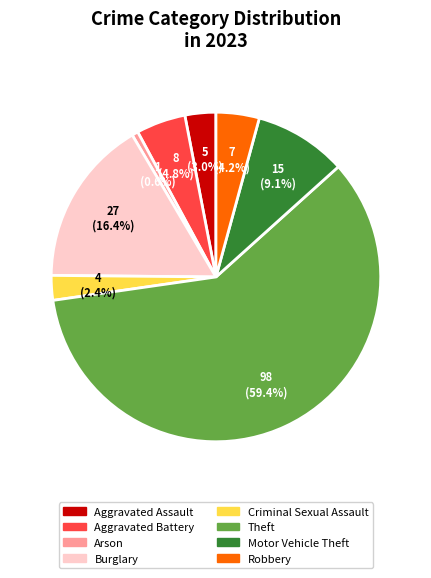

The Burglary slice represents 16% of the pie. True or false?

True